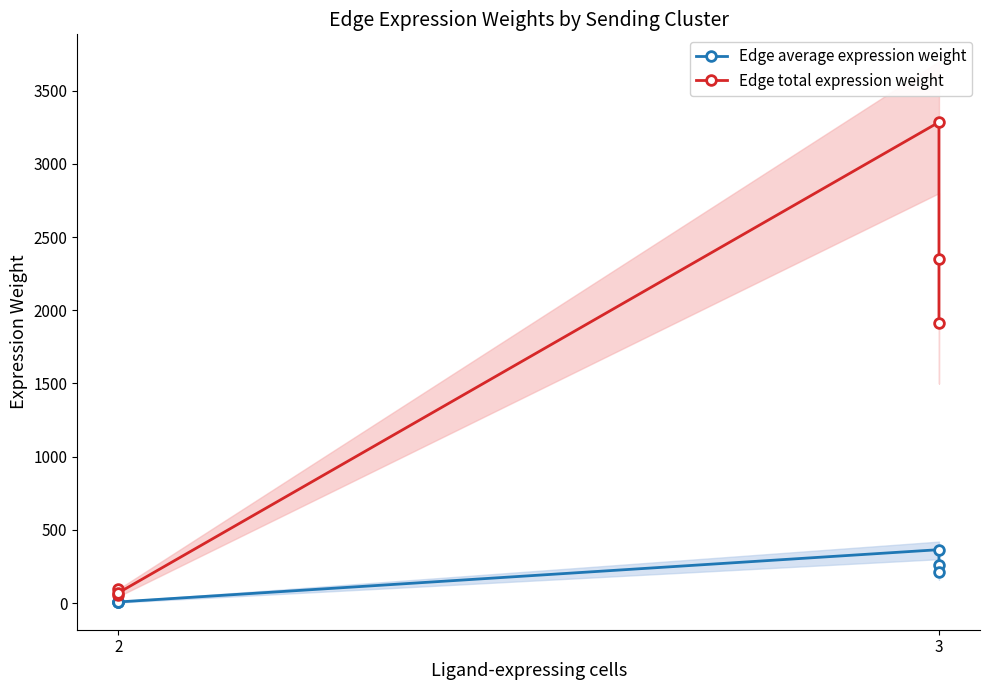

At which category is the sum across all series the highest?

3